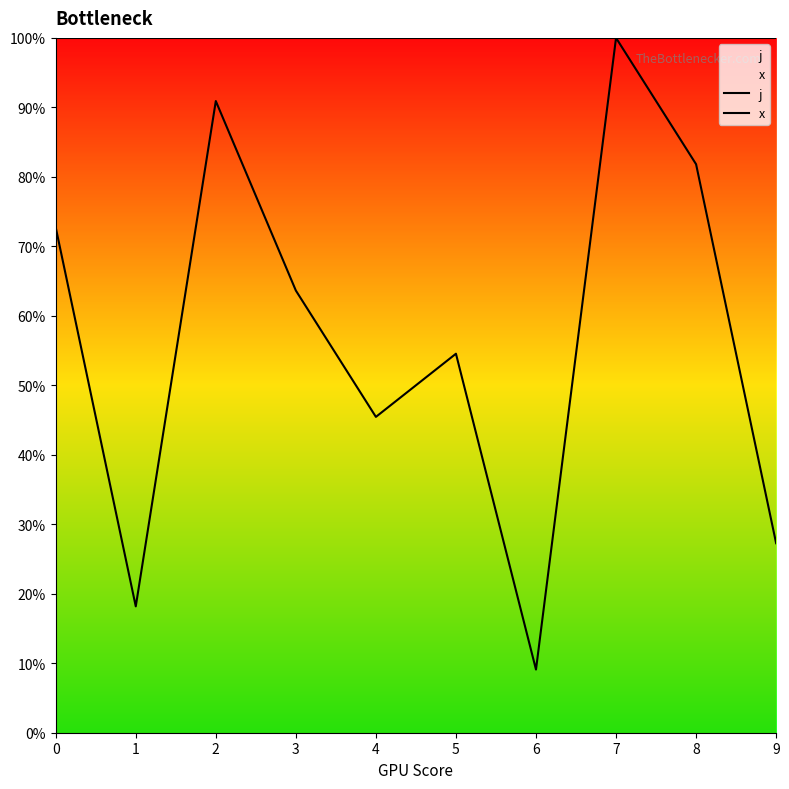

How many lines are shown in the chart?

2